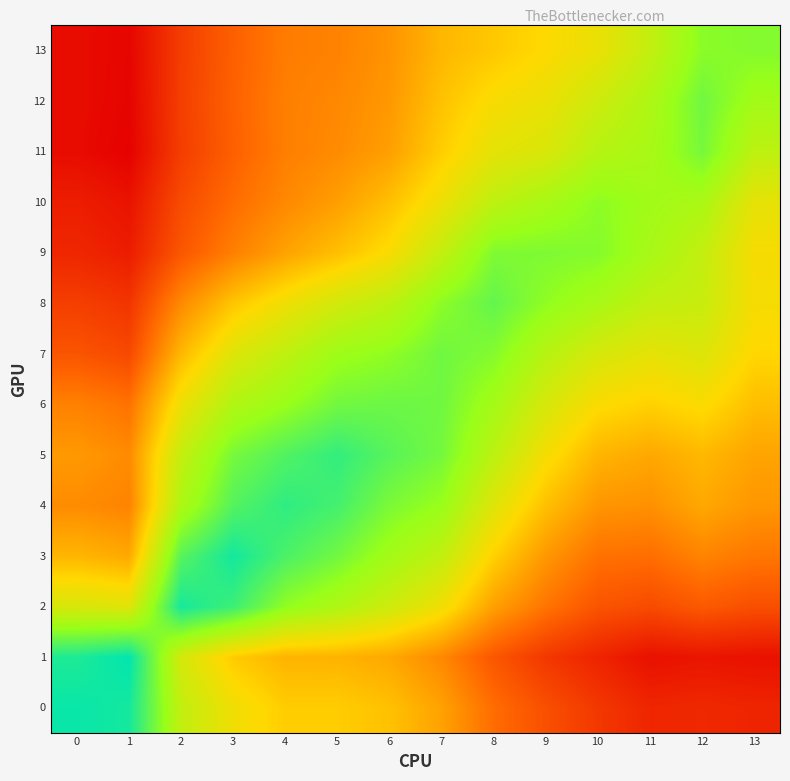

Between 1 and 4, which series saw the biggest shift?

4